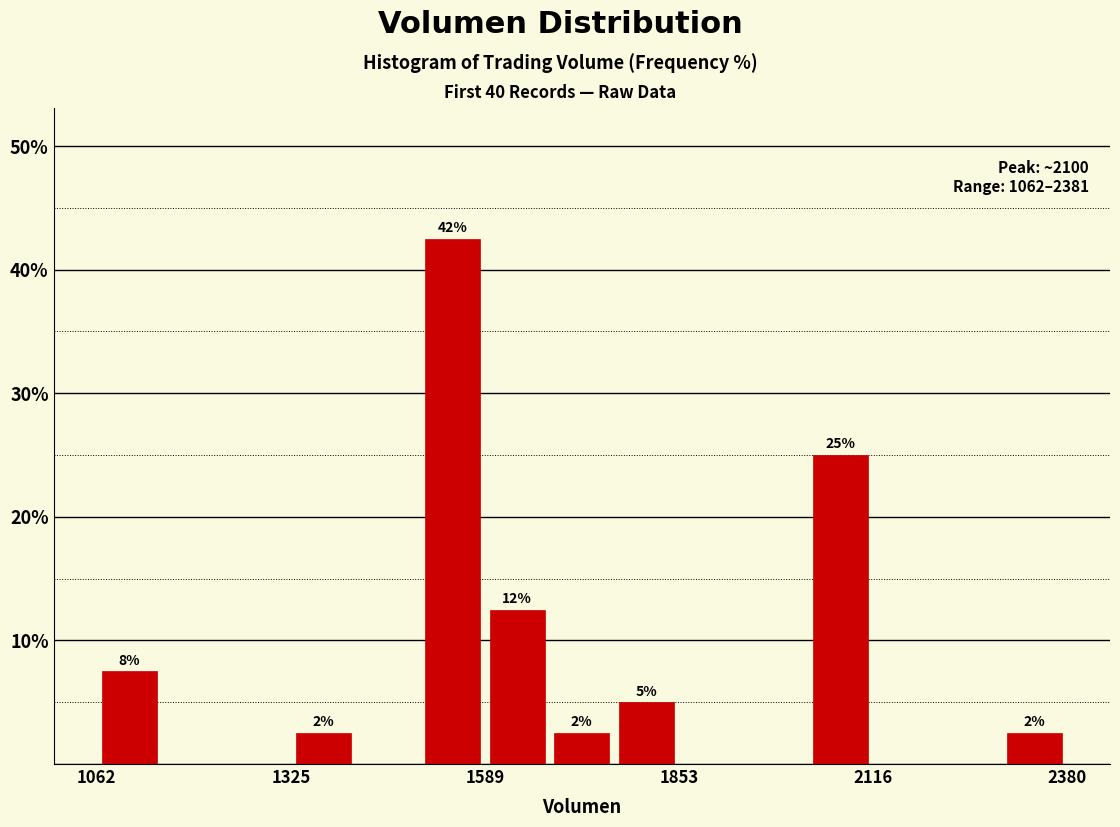

Around what value on the x-axis is the tallest bar? Give the approximate position of its centre, as read against the axis.

1550